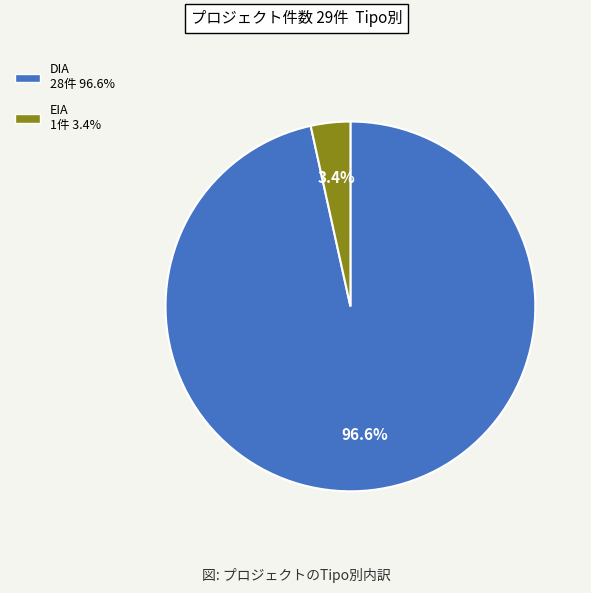

To the nearest percent, what is the average slice percentage?

50%